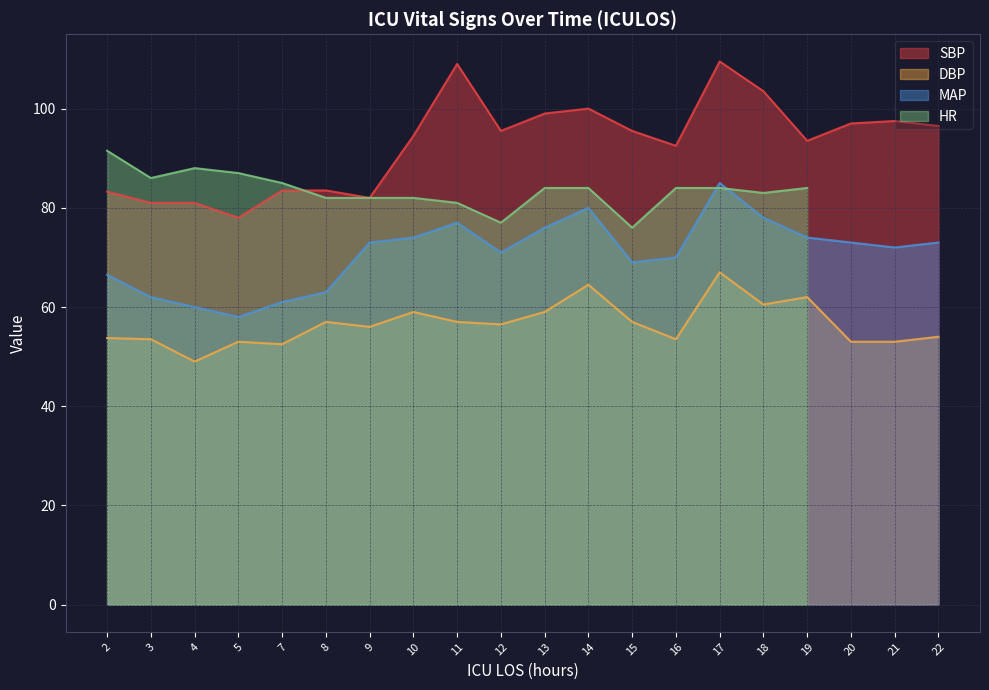

What is the value of the SBP point at the 20th from the left?

96.5